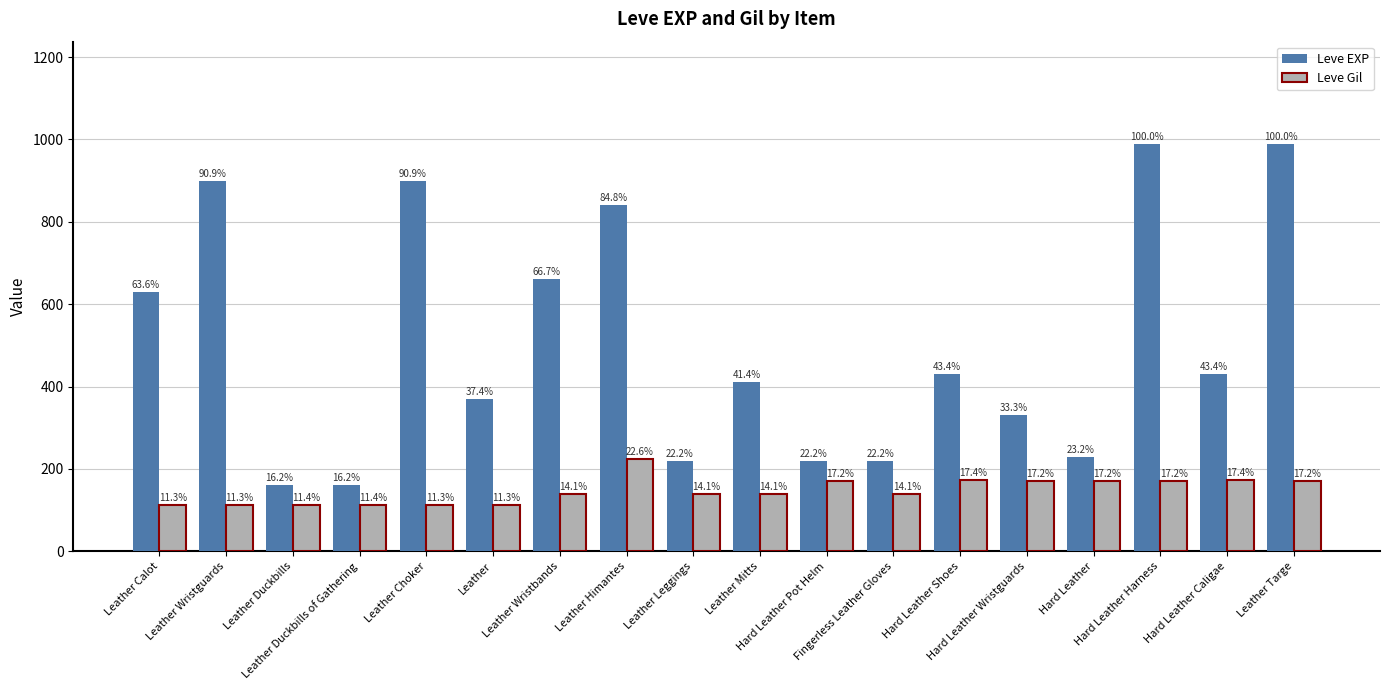

What are all the series names shown in the legend?

Leve EXP, Leve Gil